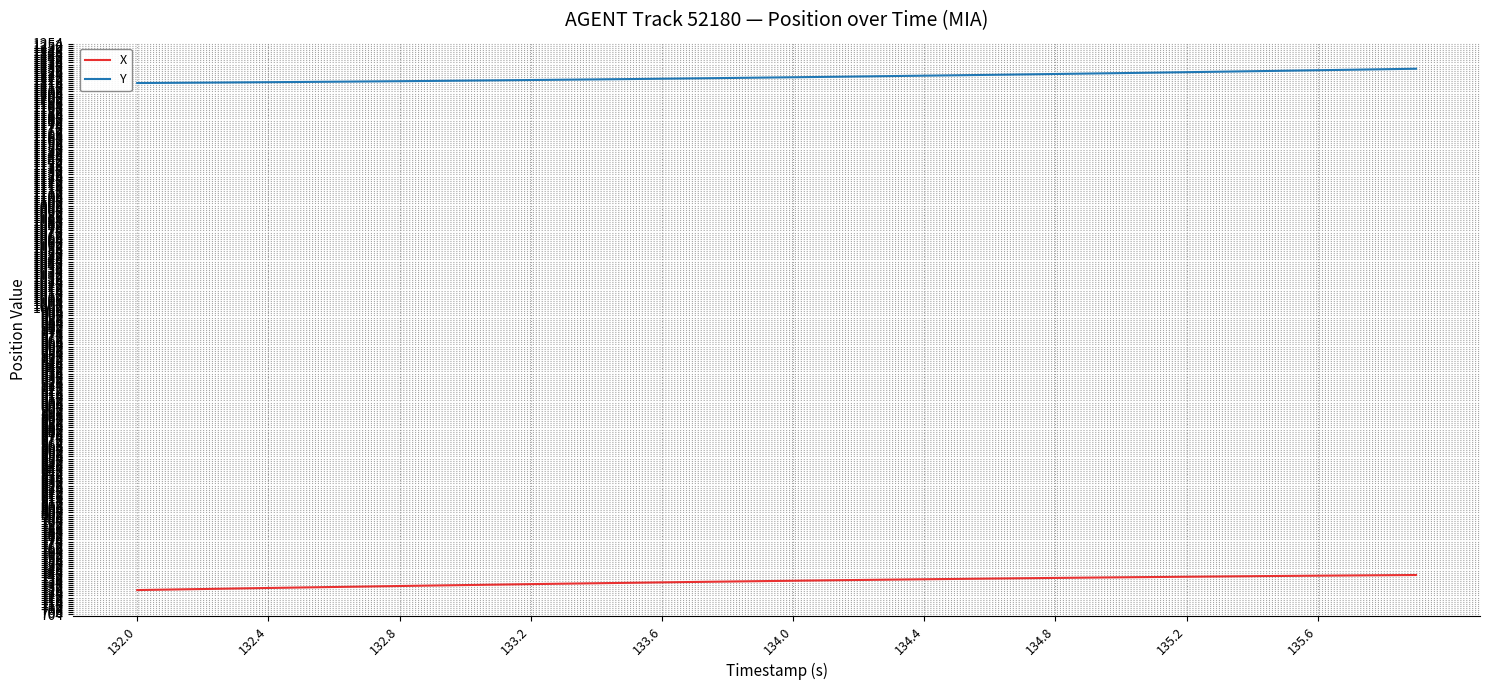

Rank the series by their maximum value, from highest to lowest.

Y, X